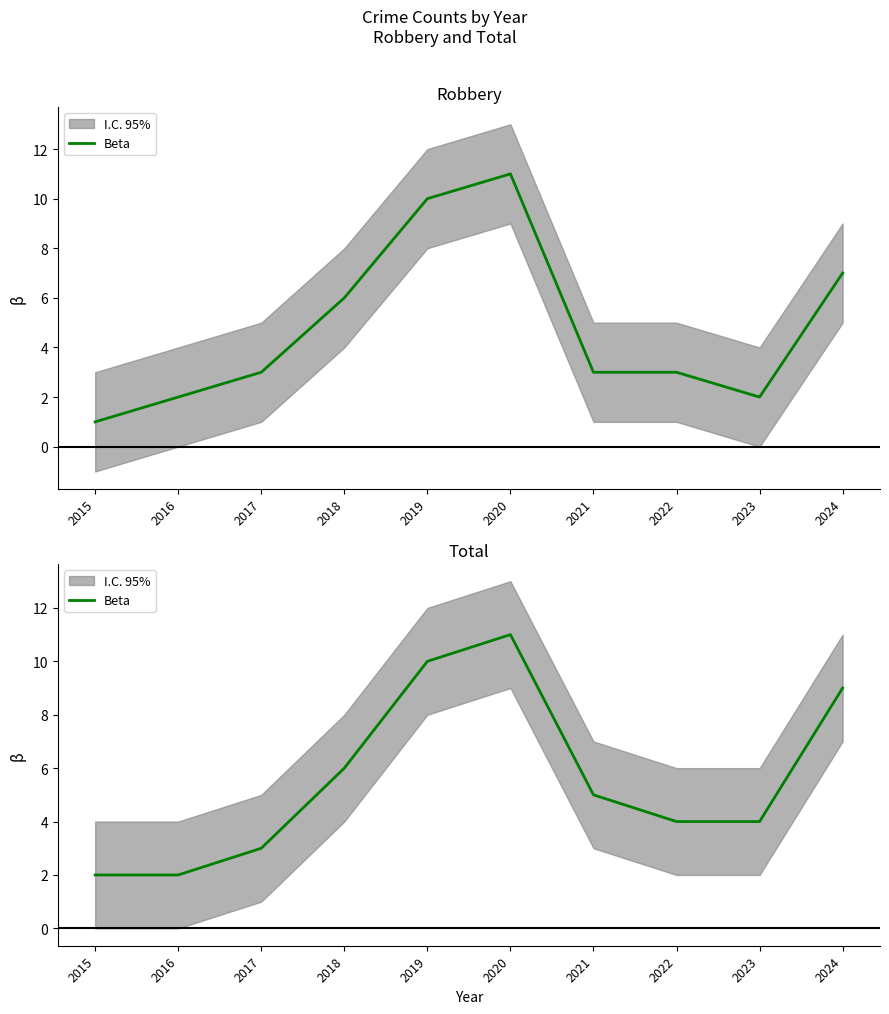

What is the difference between the maximum and second lowest values?

9